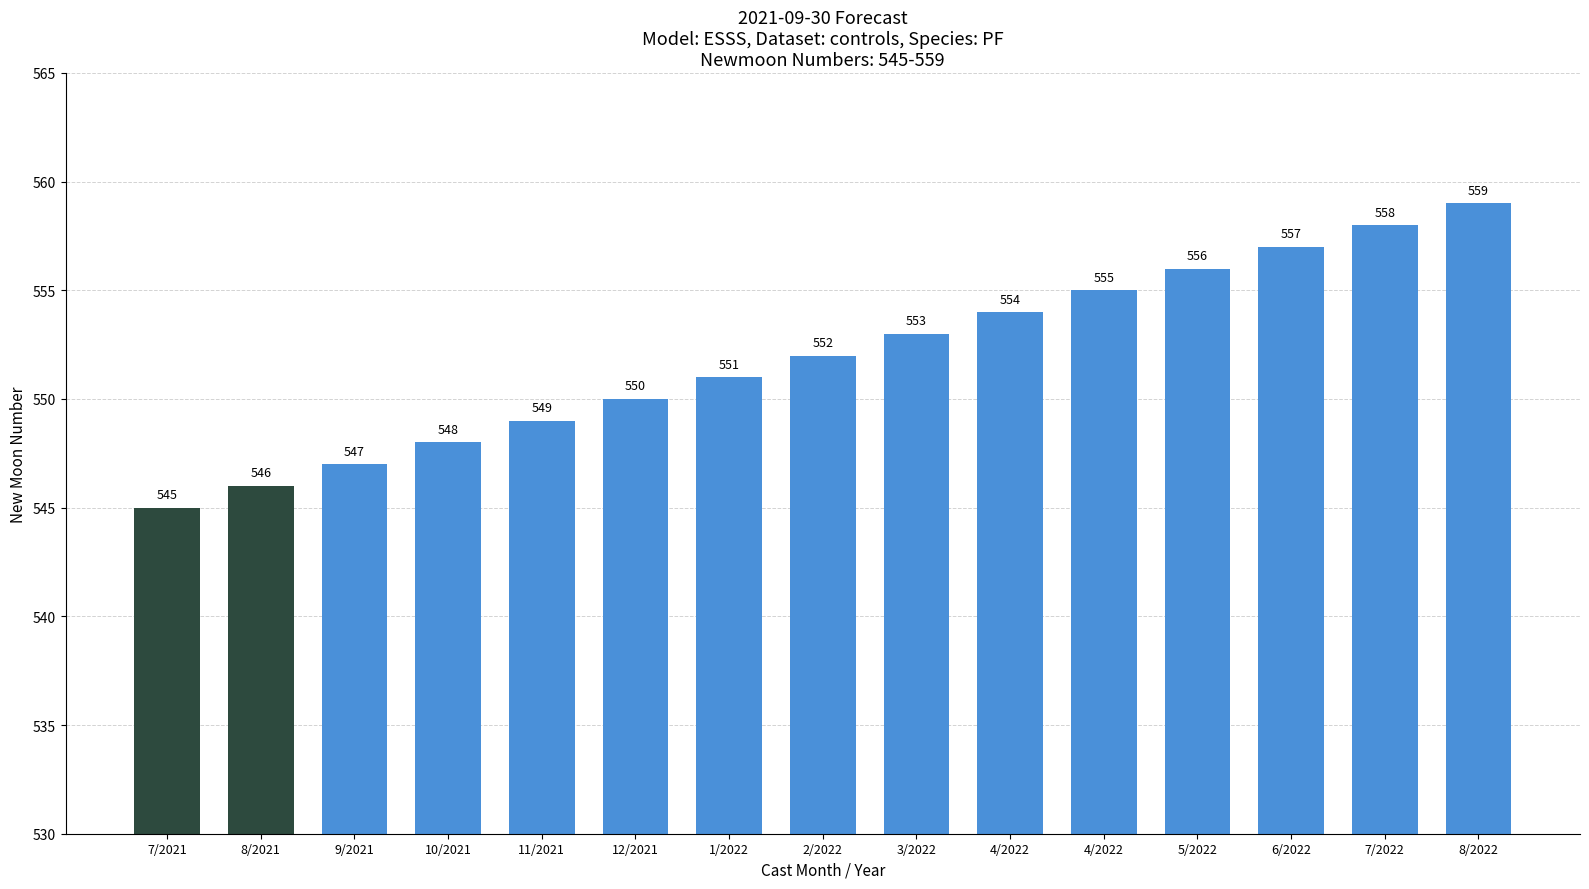

Count the number of categories in the chart.

15